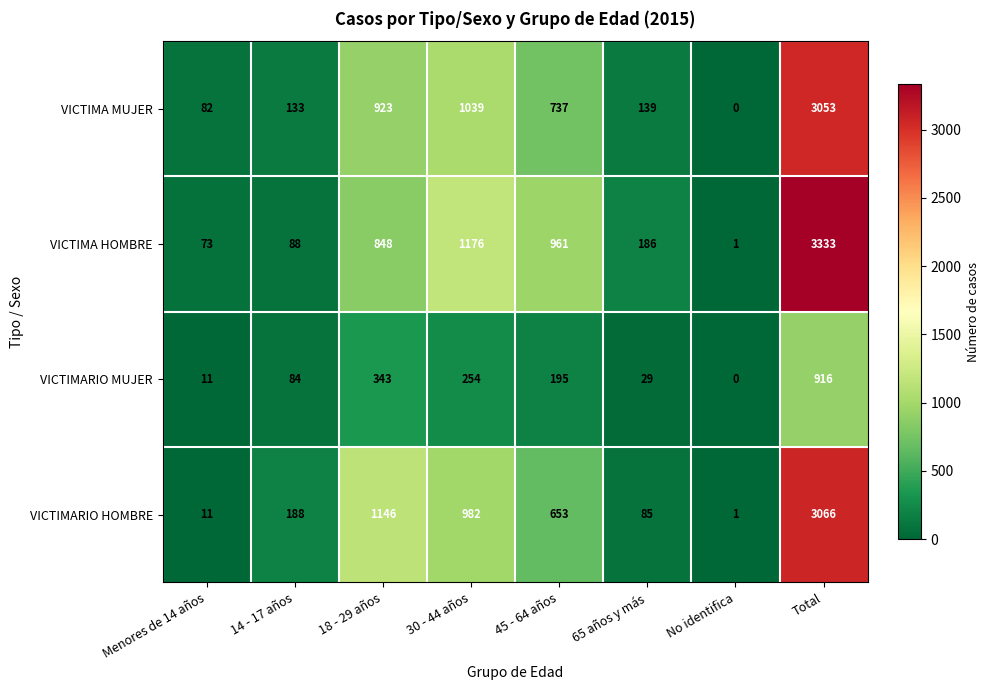

At which category does the chart reach its minimum across all series?

No identifica